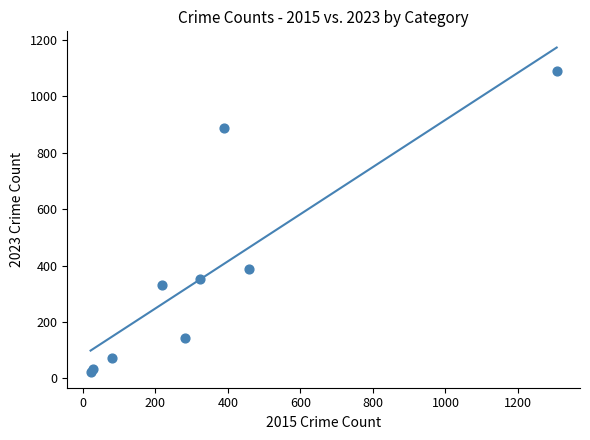

What Y value in the scatter plot is closest to 556?

388